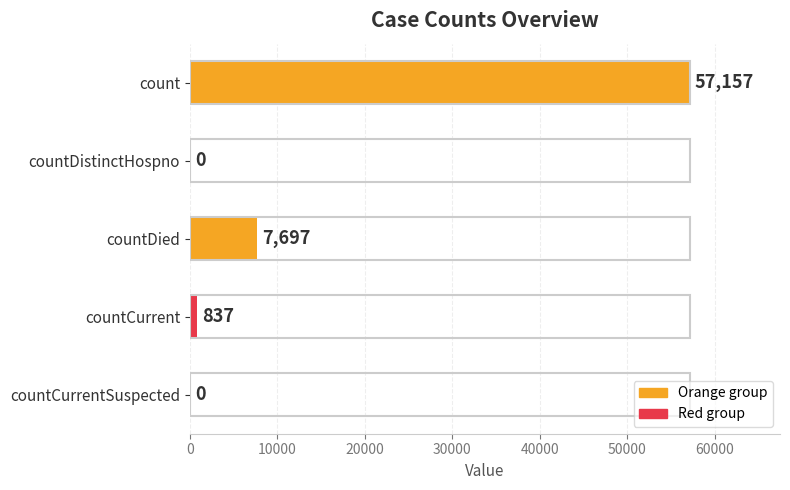

Where is the data nearest to the value 28578?

countDied